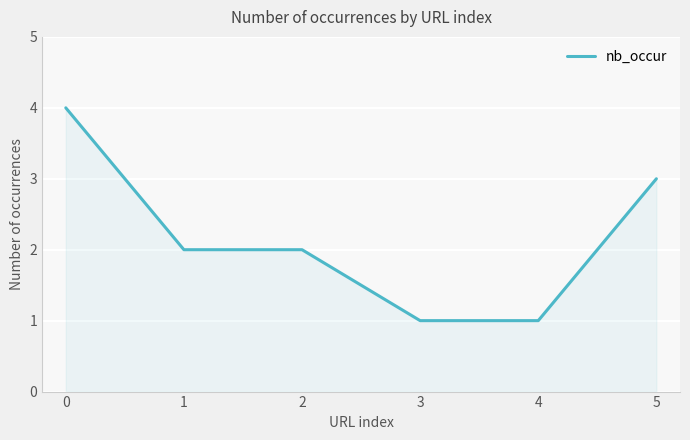

True or false: the data shows 2 at 1.

True